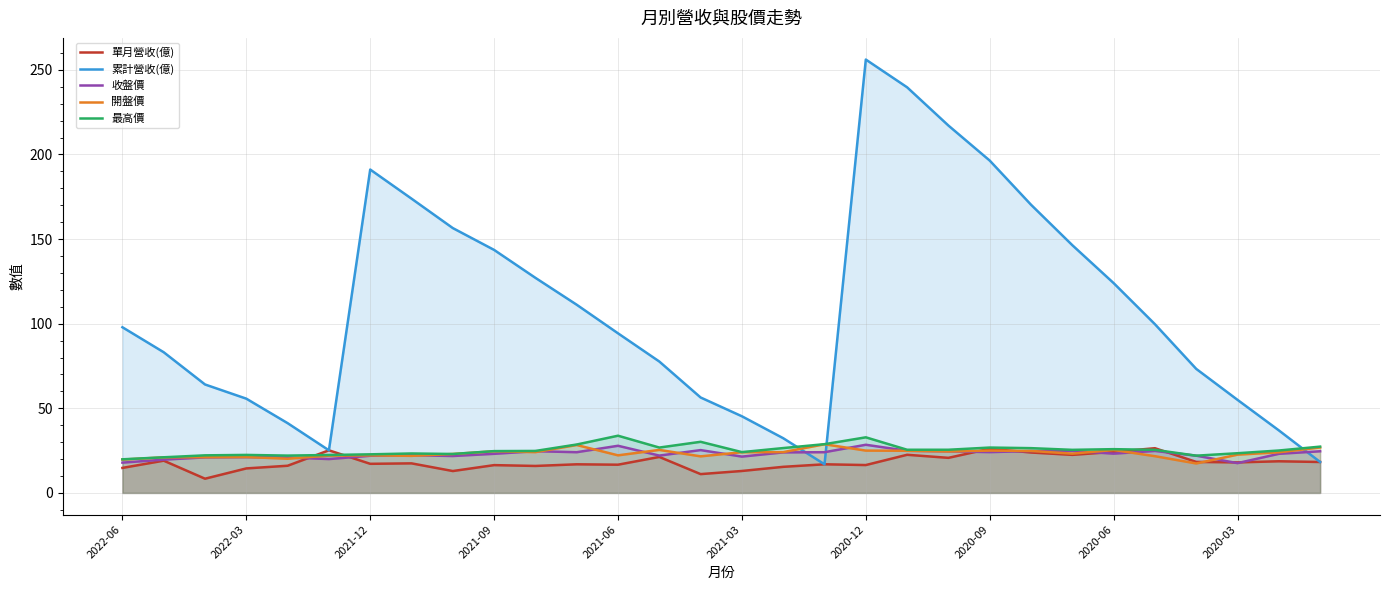

True or false: 單月營收(億) and 收盤價 intersect in this chart.

True